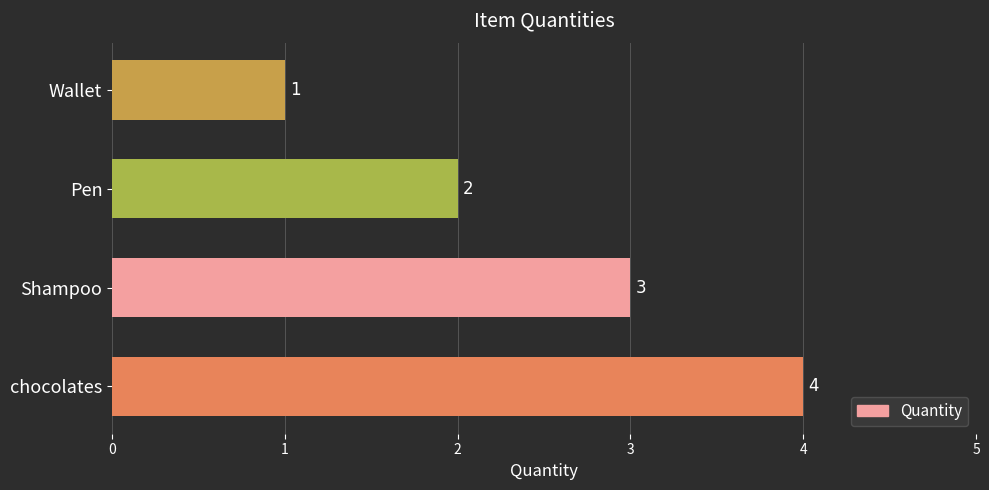

Rank the categories by value from highest to lowest.

chocolates, Shampoo, Pen, Wallet